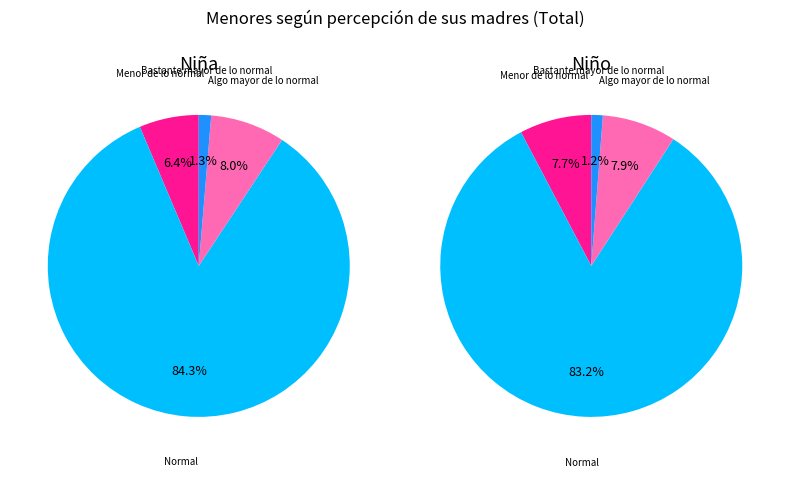

How many segments does this pie chart have?

4